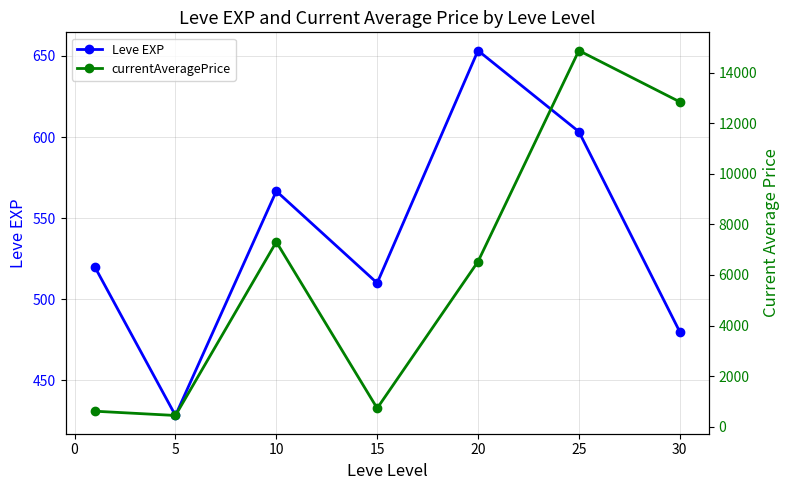

At which category does Leve EXP reach its first local valley?

5